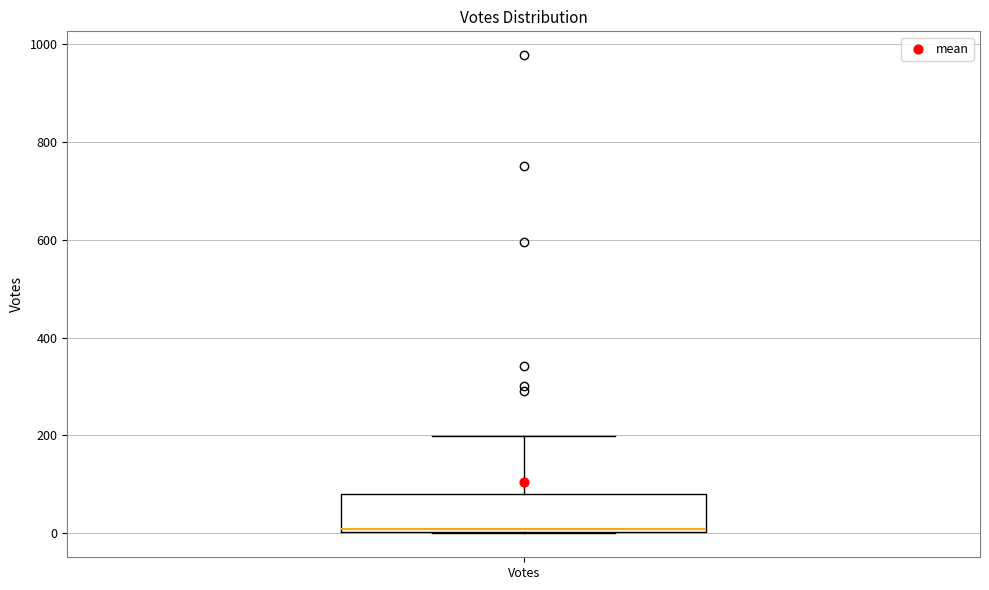

Where is the lower edge of the box for Votes on the y-axis? The values are not printed on the chart, so give them approximately, as read against the axis.

0